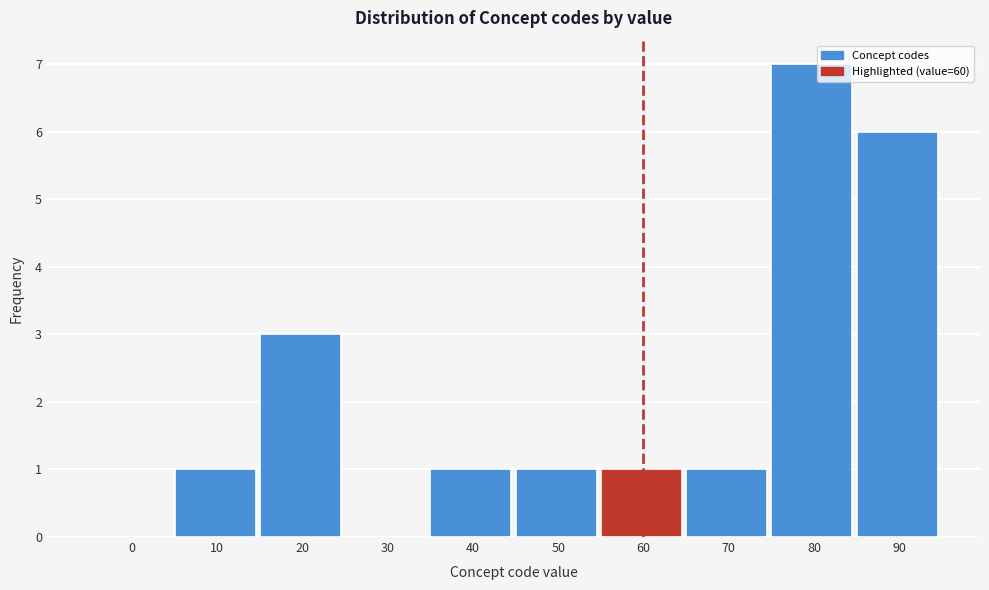

Reading left to right, list all the values displayed in this chart.

0=0	10=1	20=3	30=0	40=1	50=1	60=1	70=1	80=7	90=6